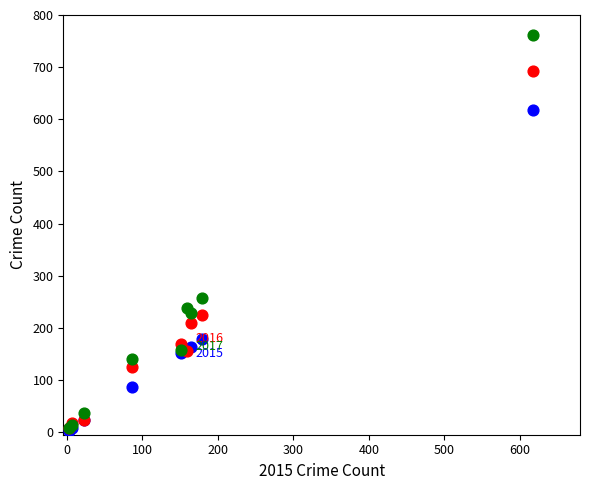

Across all series, what Y value is closest to 382?

257